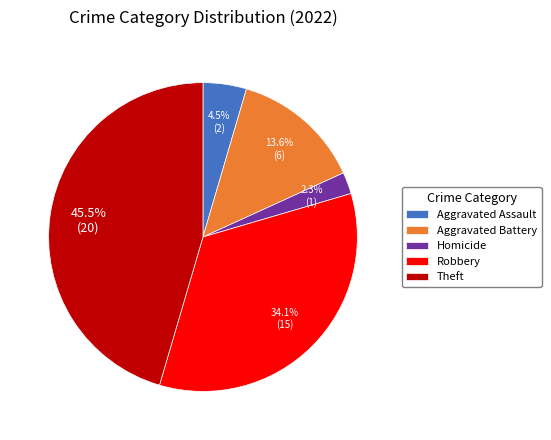

How many slices are in this pie chart?

5